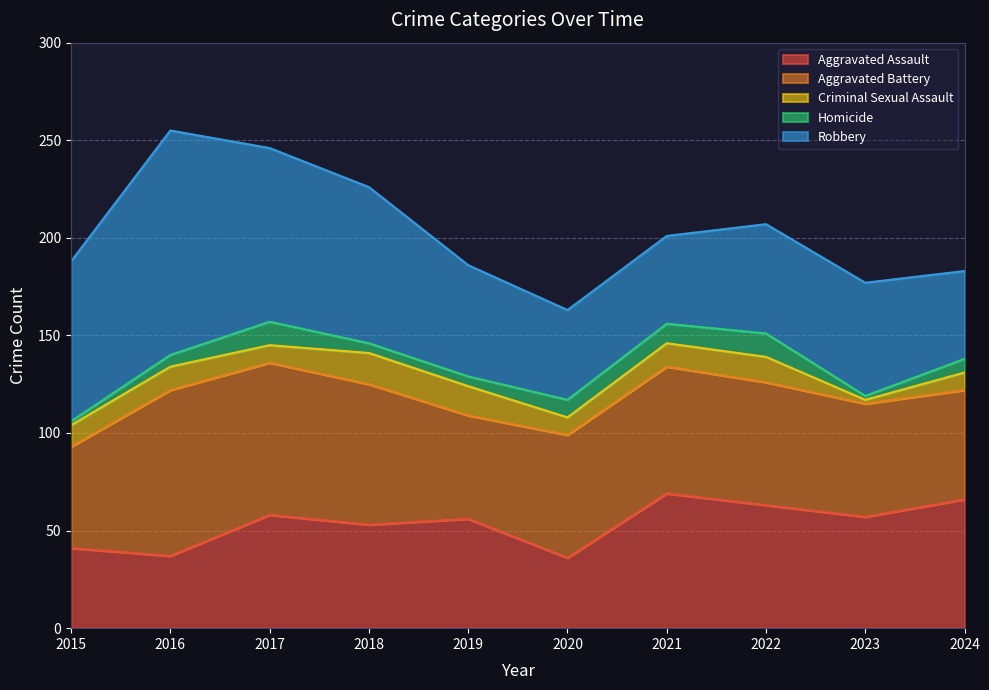

The value of Aggravated Assault at 2021 is 69. True or false?

True